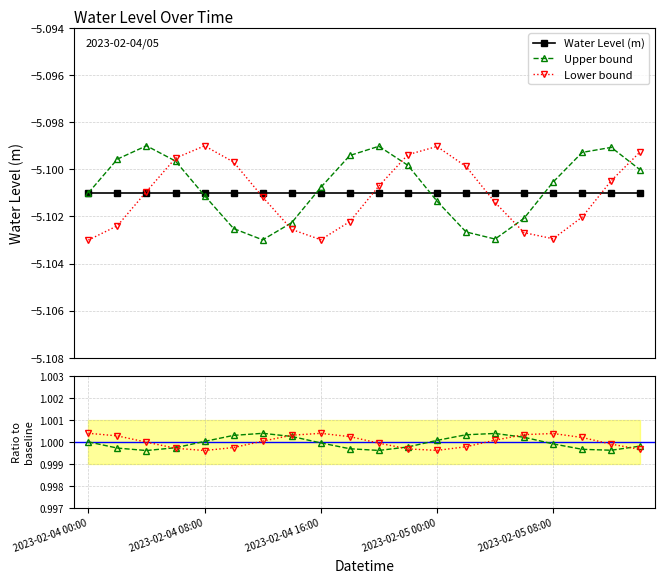

What is the maximum value for Water Level (m)?

-5.1